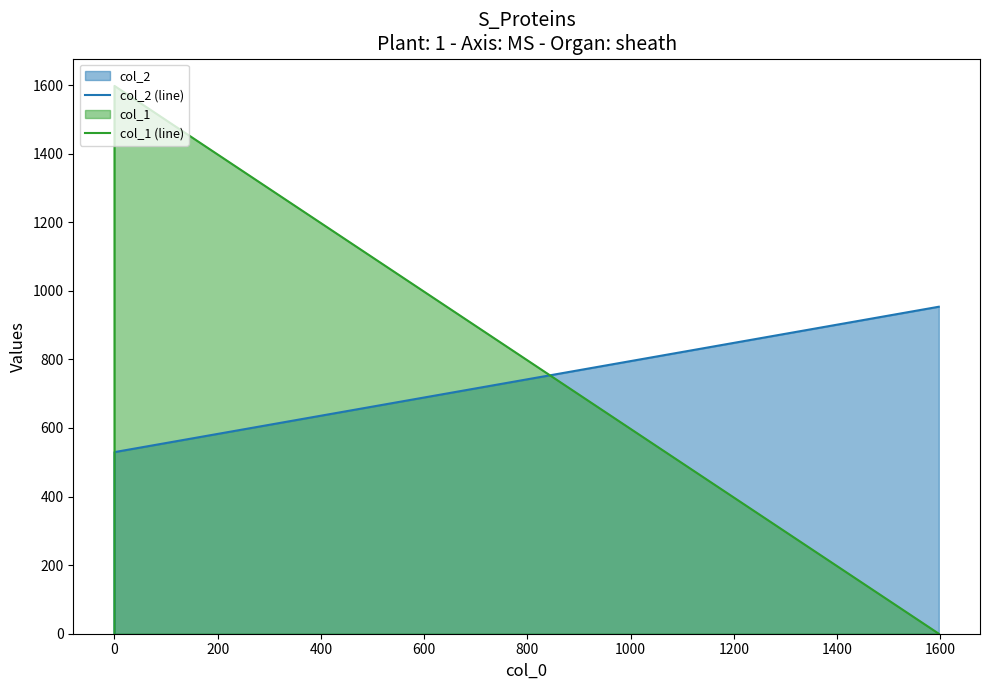

The col_1 (line) series shows -1110.3 at 0. True or false?

False